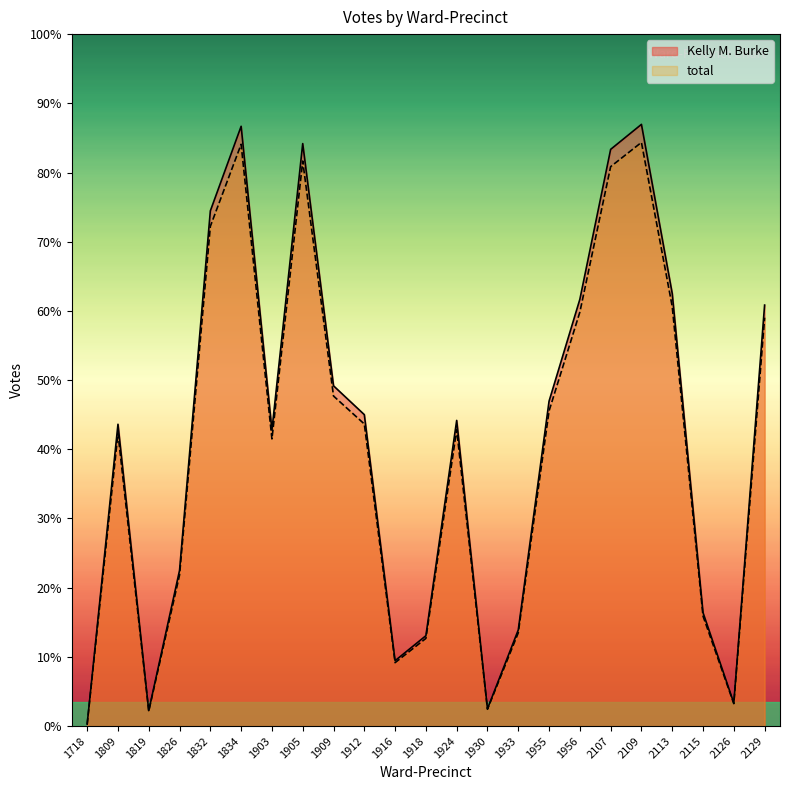

What is the difference between the highest and lowest values at 1956?

6.7